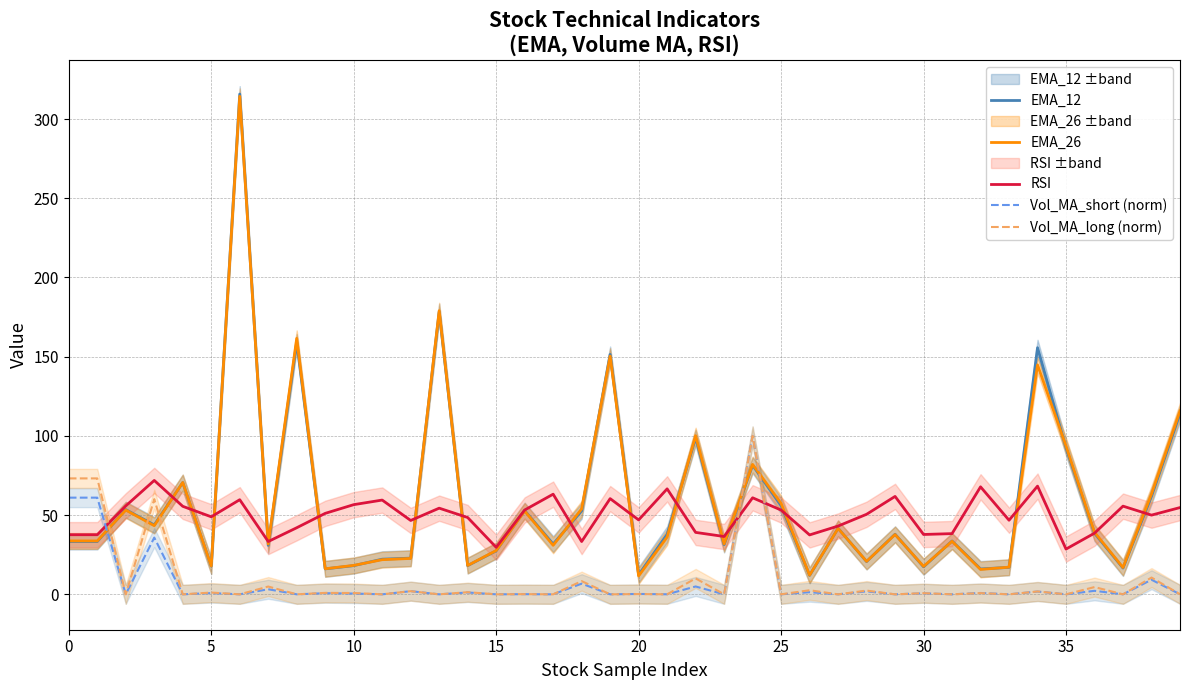

What is the highest value of the Vol_MA_short (norm) series?

100.0